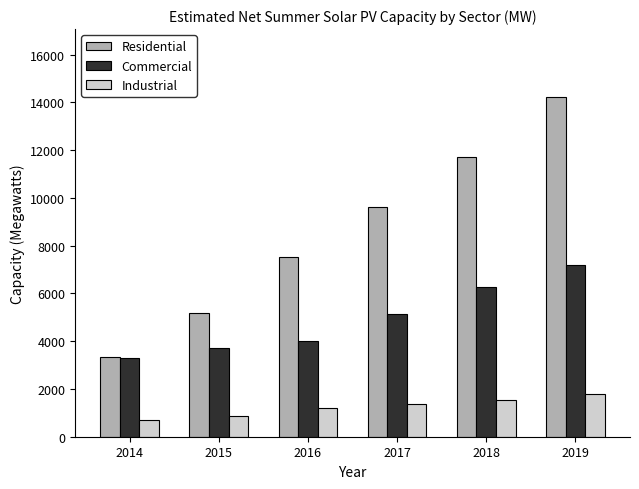

Which series has the largest total across all categories?

Residential